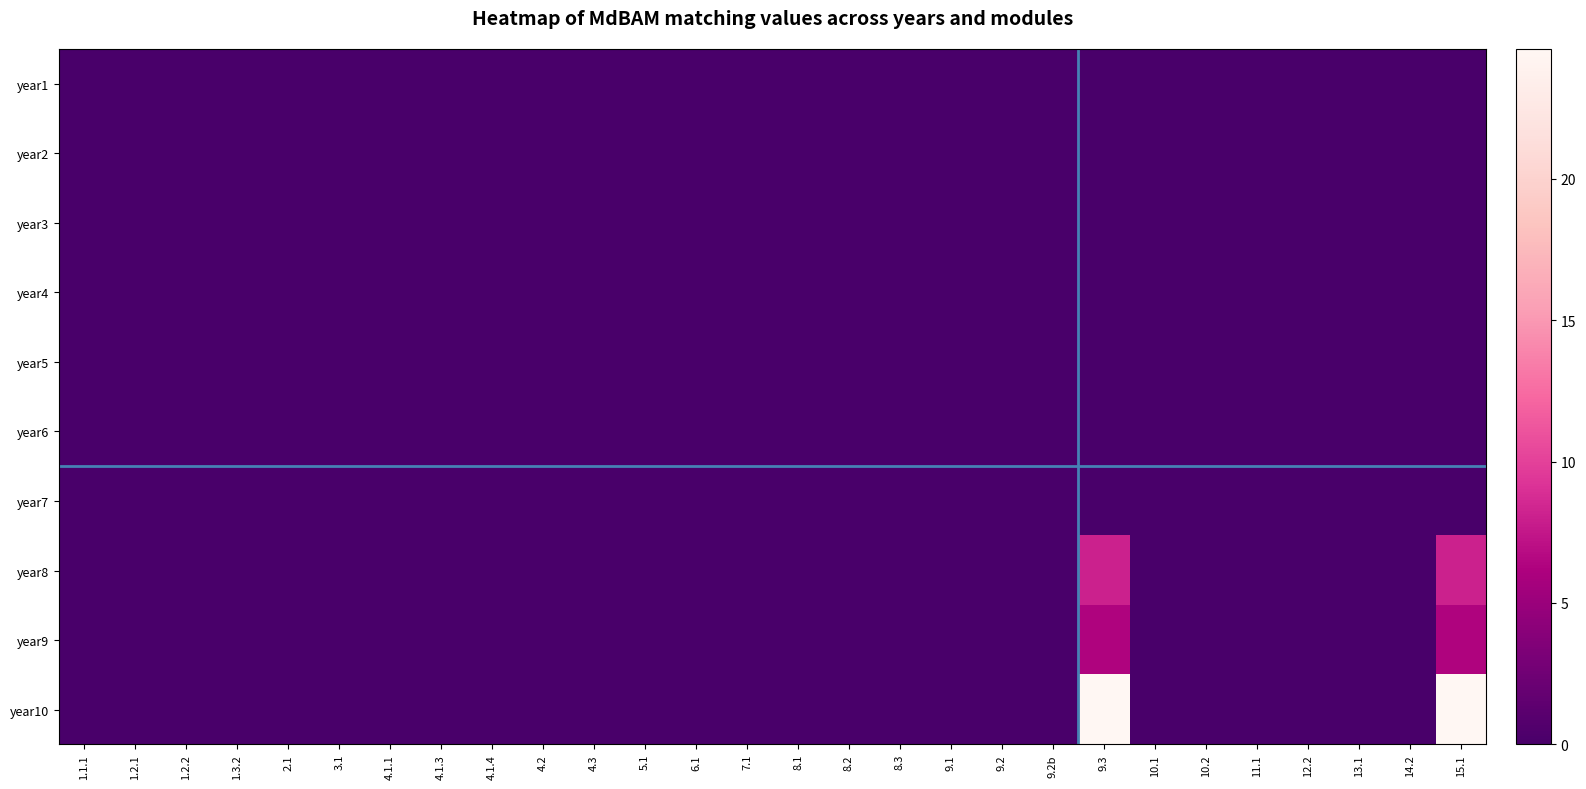

What is the greatest value displayed?

24.6